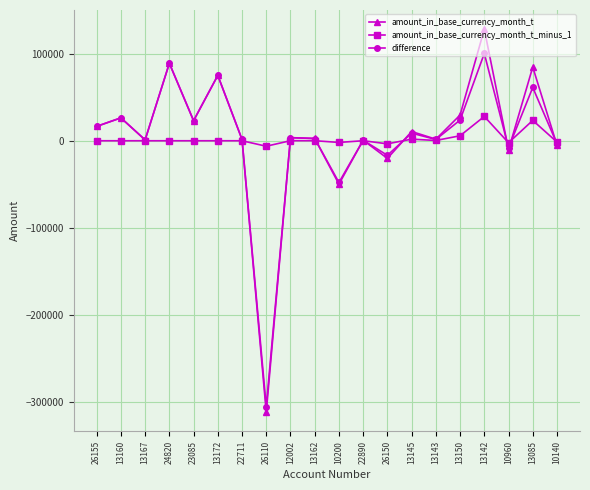

Which series has the widest spread of values?

amount_in_base_currency_month_t